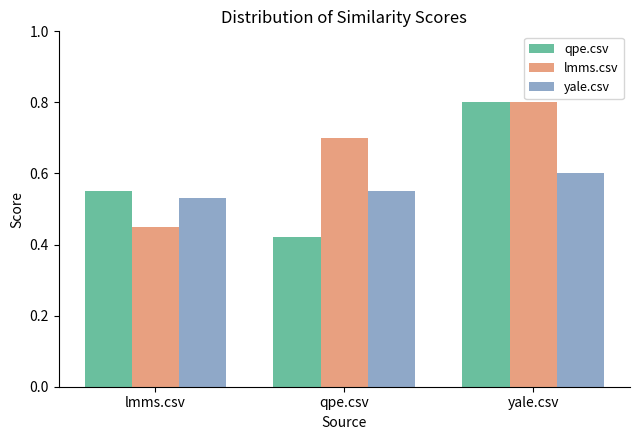

Rank the series by their average value, from lowest to highest.

yale.csv, qpe.csv, lmms.csv